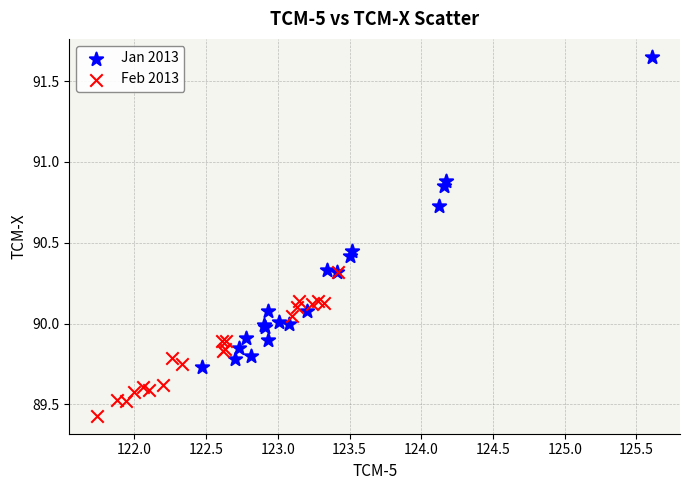

What are all the series names shown in the legend?

Jan 2013, Feb 2013